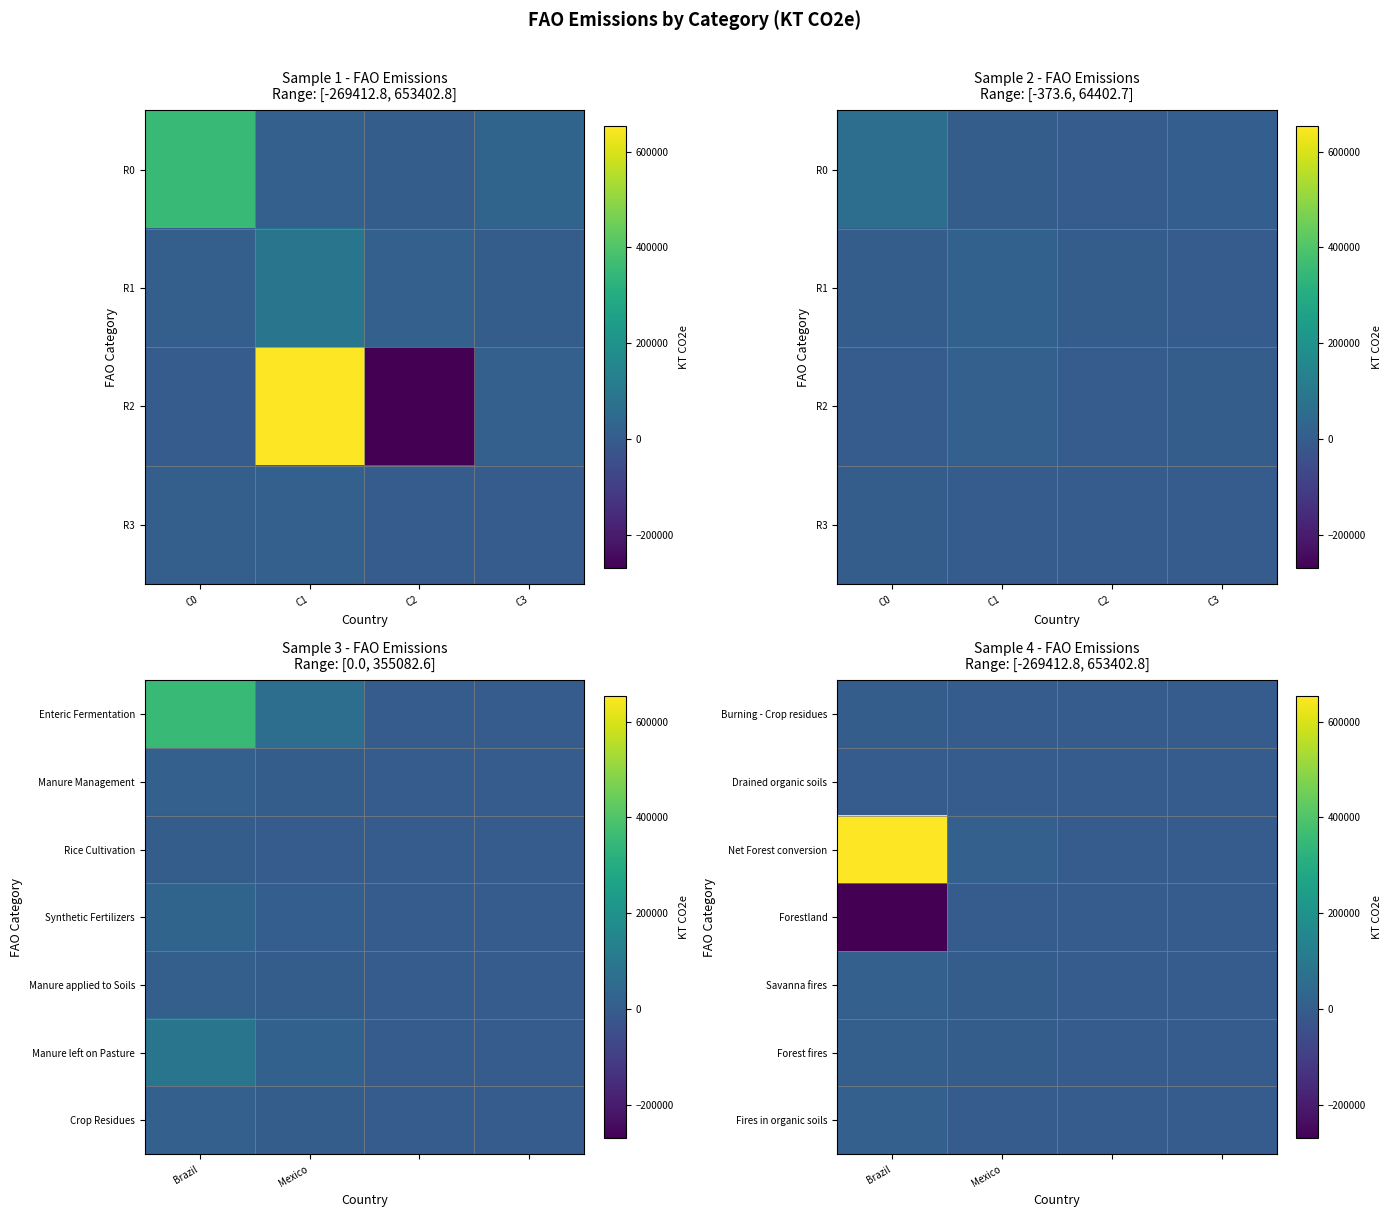

Which category has the highest value across all series?

Brazil